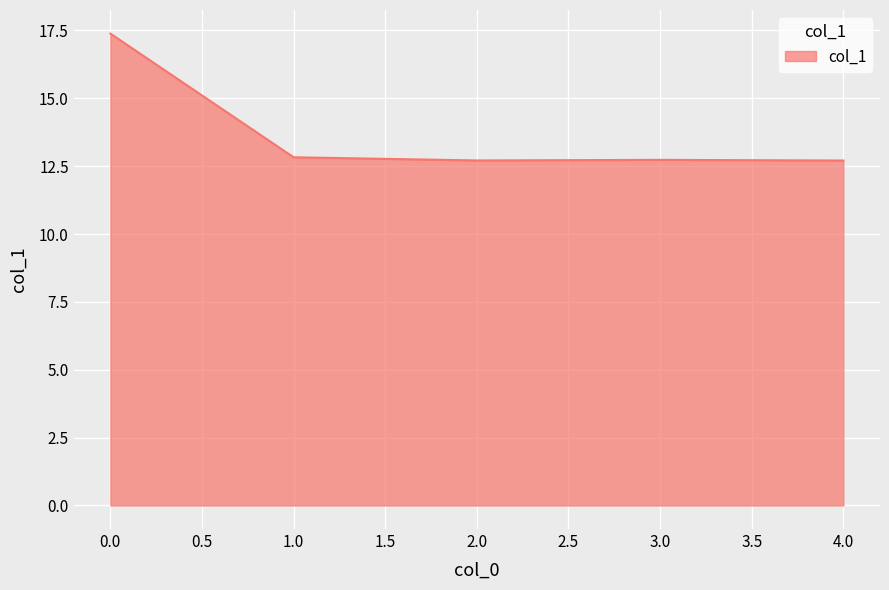

The value at 1.0 is 18.5. True or false?

False